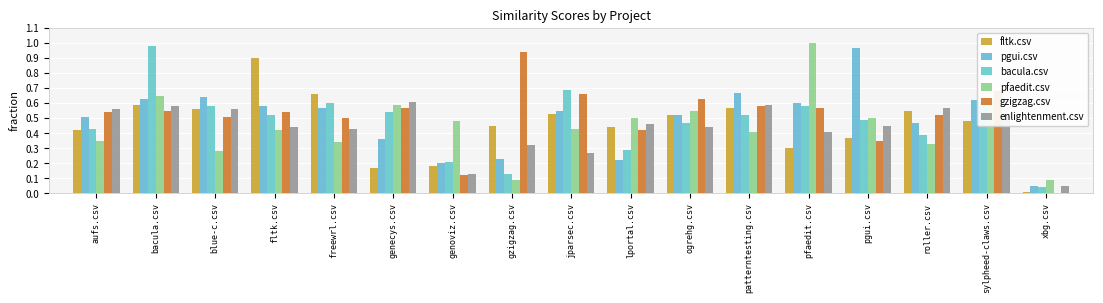

What is the label of the 5th bar from the right?

pfaedit.csv